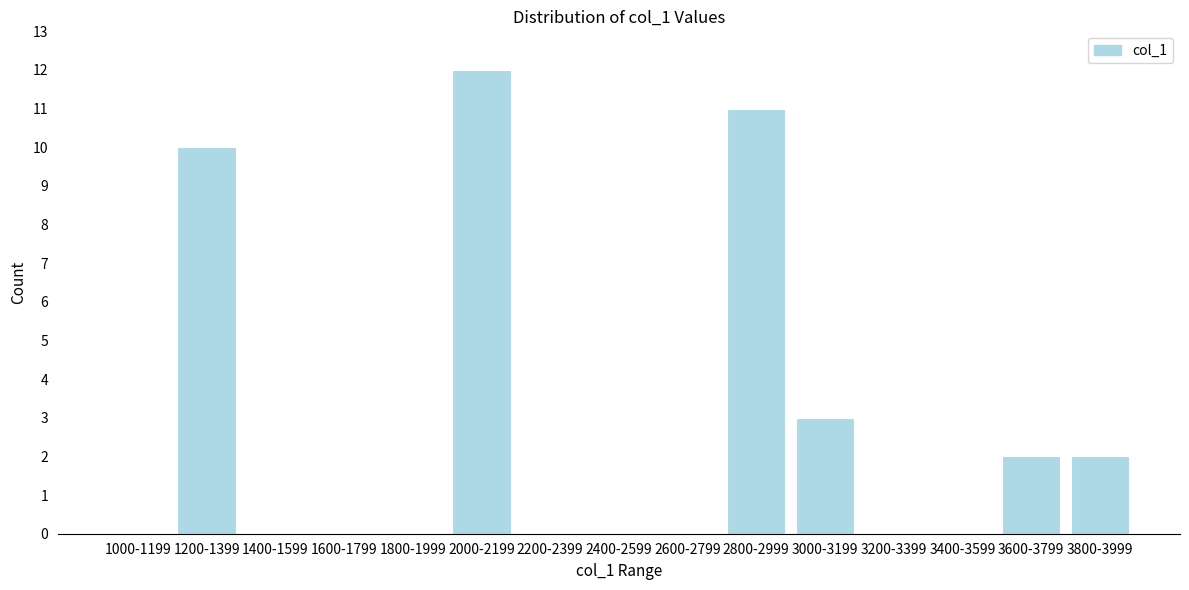

Reading right to left, list all the values displayed in this chart.

3800-3999=2	3600-3799=2	3400-3599=0	3200-3399=0	3000-3199=3	2800-2999=11	2600-2799=0	2400-2599=0	2200-2399=0	2000-2199=12	1800-1999=0	1600-1799=0	1400-1599=0	1200-1399=10	1000-1199=0